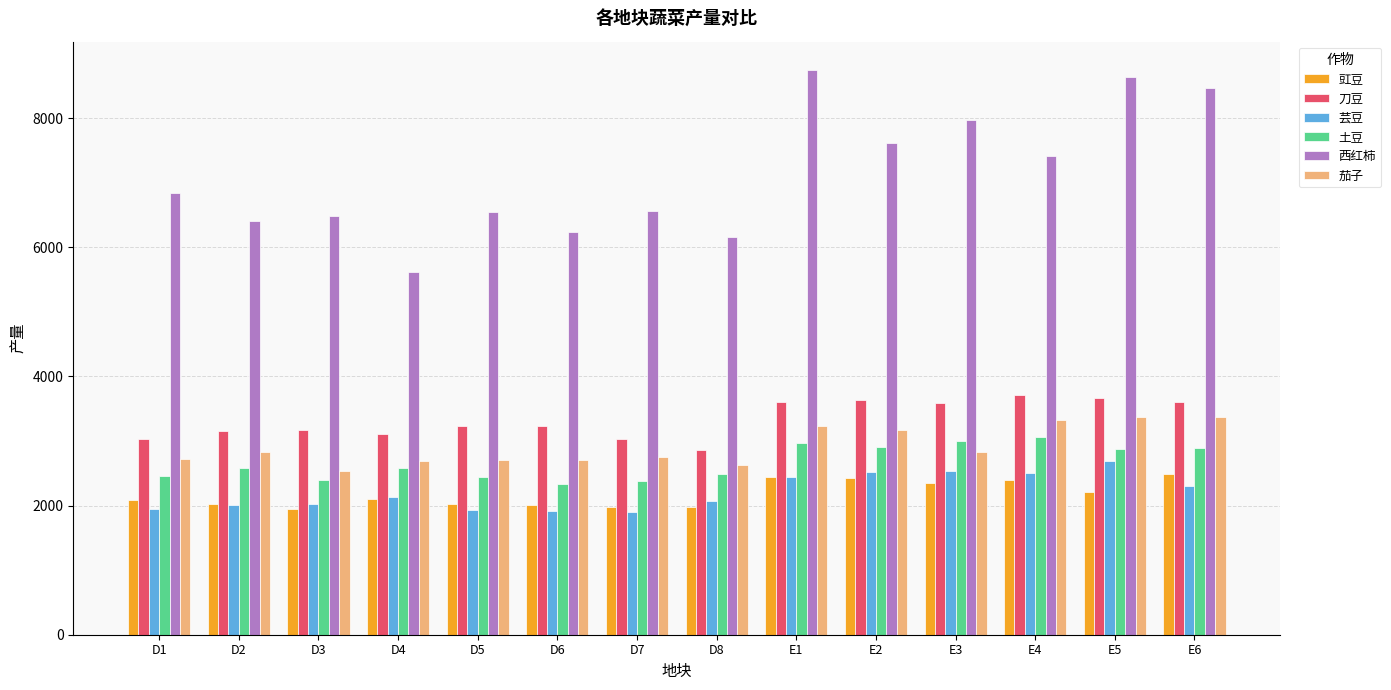

What position from the left is D7?

7